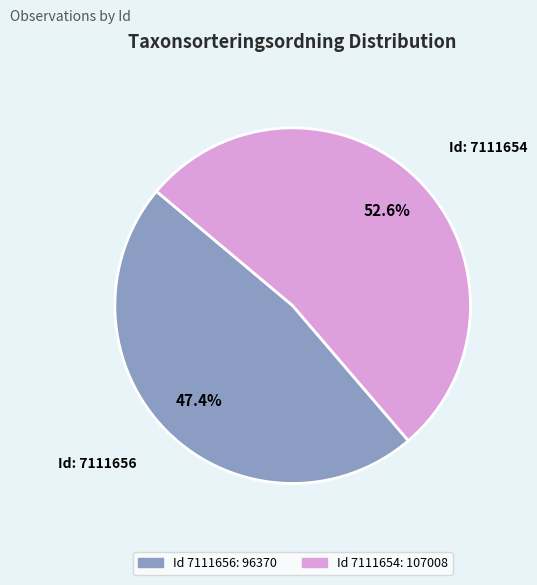

To the nearest percent, what is the average slice percentage?

50%